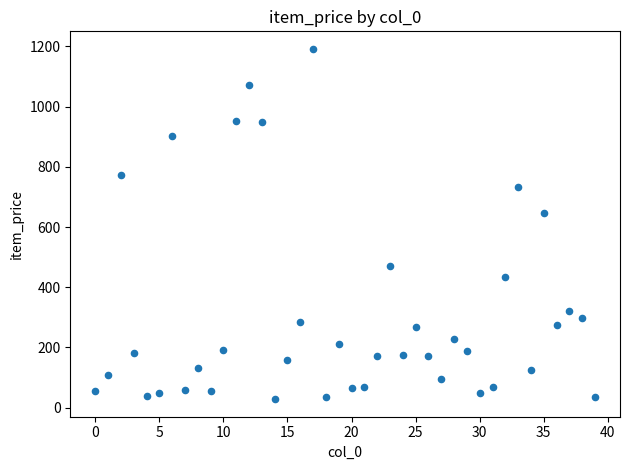

What Y value in the scatter plot is closest to 610?

645